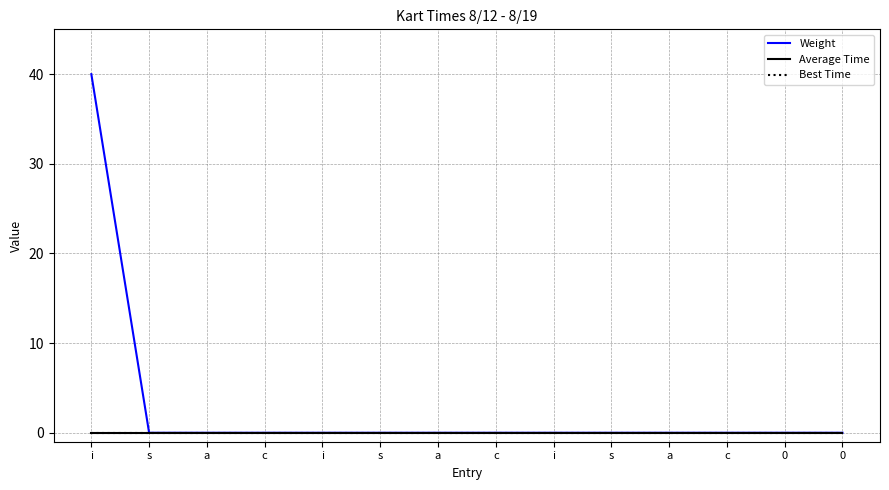

Reading left to right, transcribe all the data shown in this chart.

Weight: i=40	s=0	a=0	c=0	i=0	s=0	a=0	c=0	i=0	s=0	a=0	c=0	0=0	0=0
Average Time: i=0	s=0	a=0	c=0	i=0	s=0	a=0	c=0	i=0	s=0	a=0	c=0	0=0	0=0
Best Time: i=0	s=0	a=0	c=0	i=0	s=0	a=0	c=0	i=0	s=0	a=0	c=0	0=0	0=0